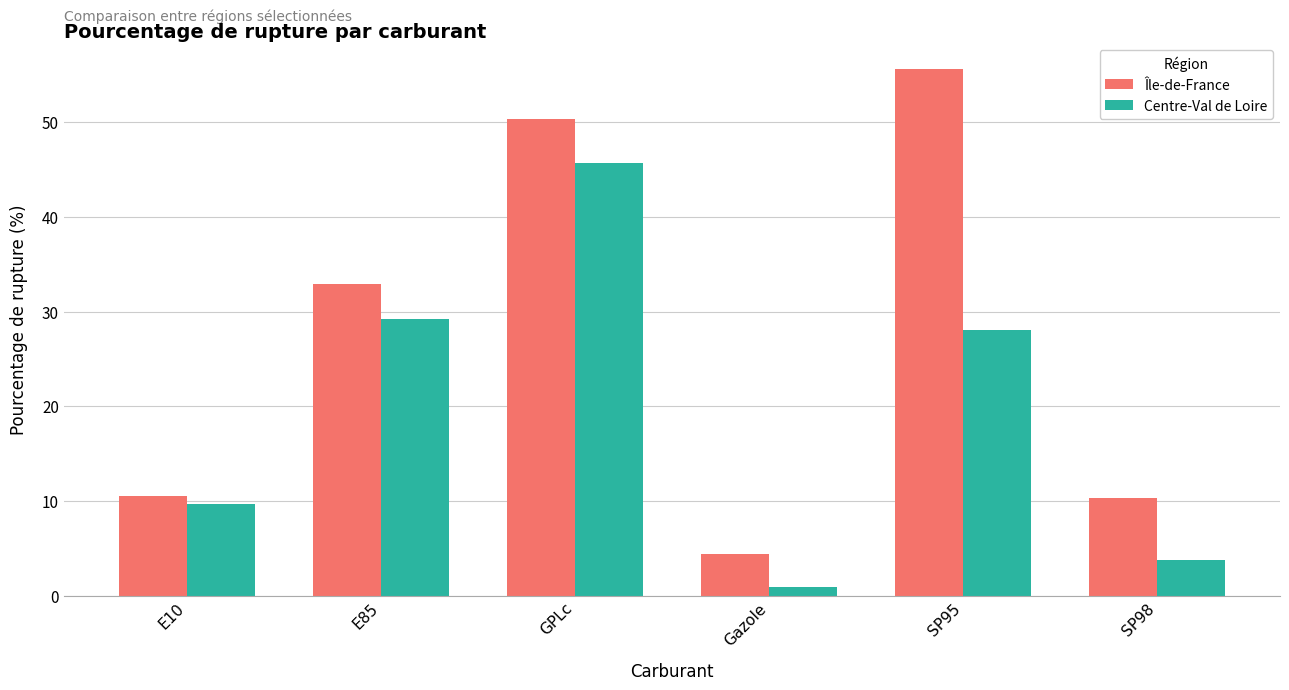

At which label does Île-de-France reach its peak?

SP95